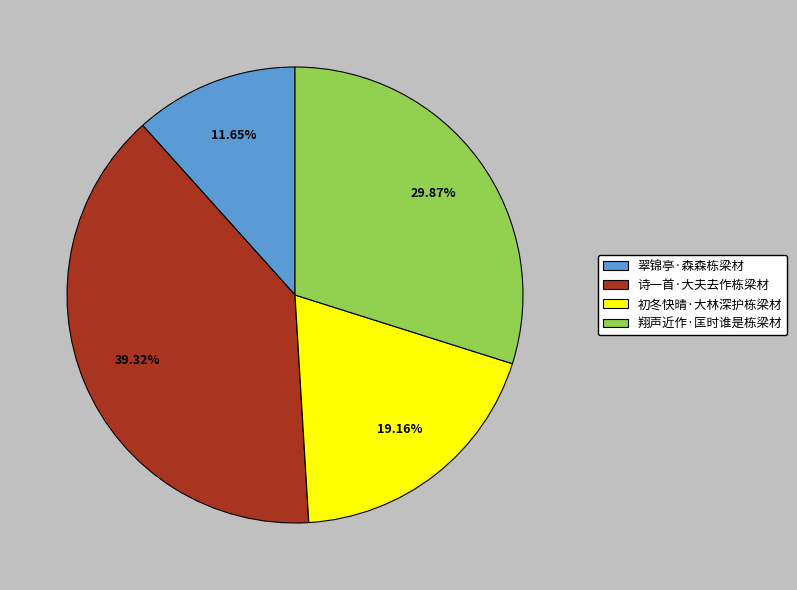

To the nearest percent, what is the average slice percentage?

25%